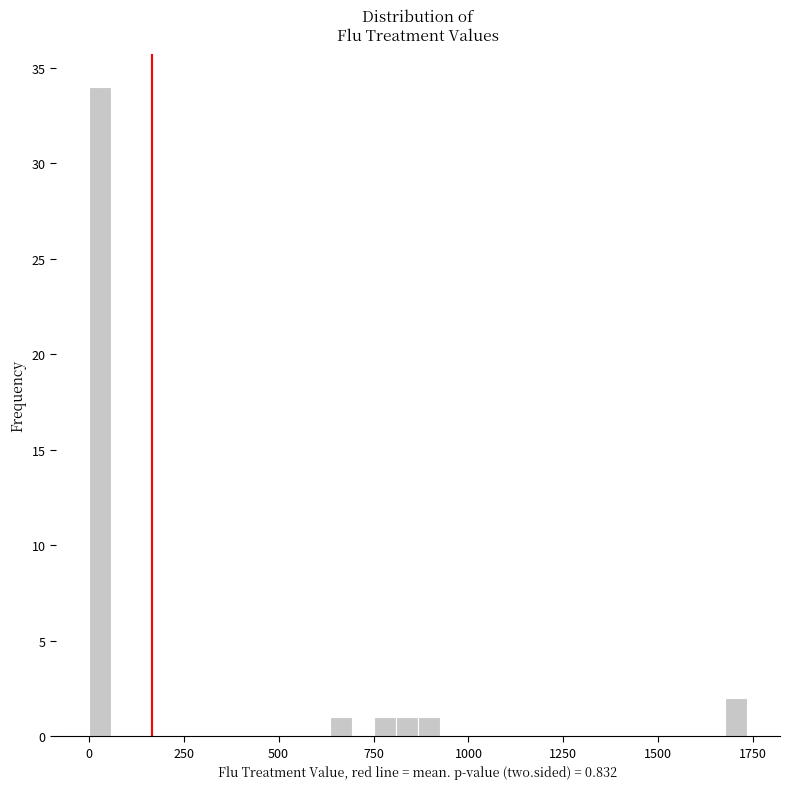

Around what value on the x-axis is the tallest bar? Give the approximate position of its centre, as read against the axis.

50